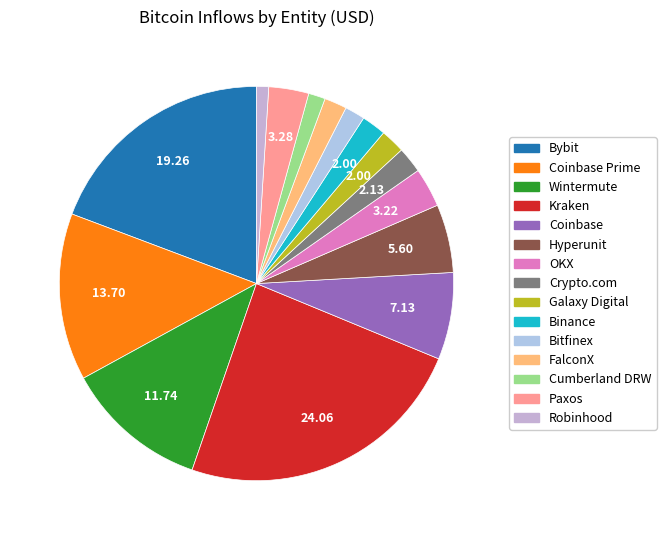

Which category has the biggest portion of the pie?

Kraken